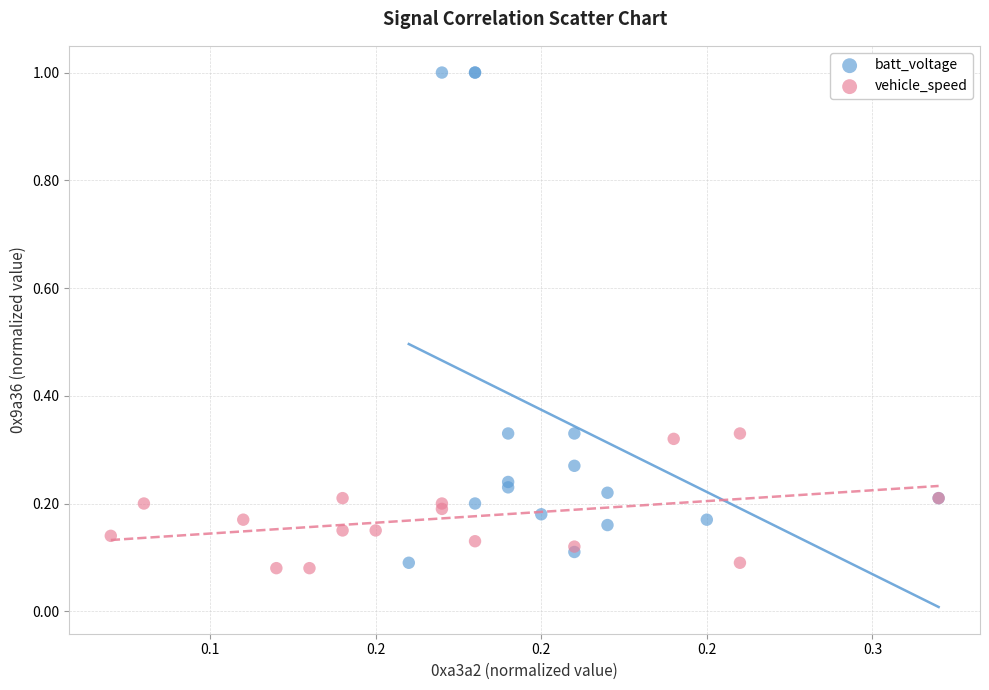

Which series has the widest spread of Y values?

batt_voltage